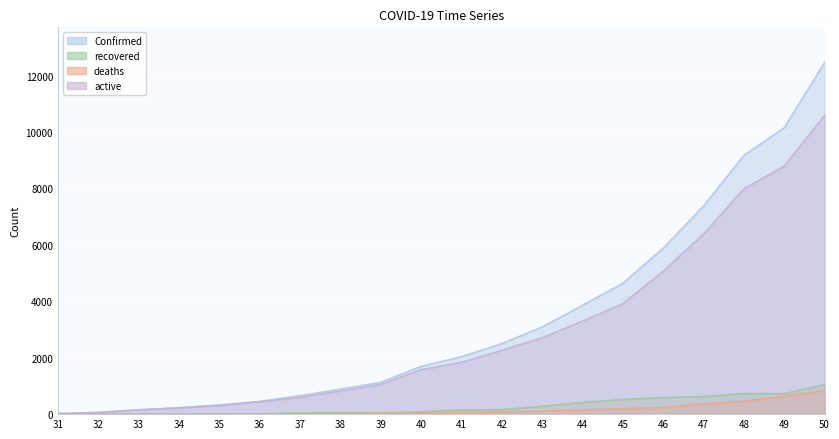

What is the difference between the maximum and minimum values in the active series?

10571